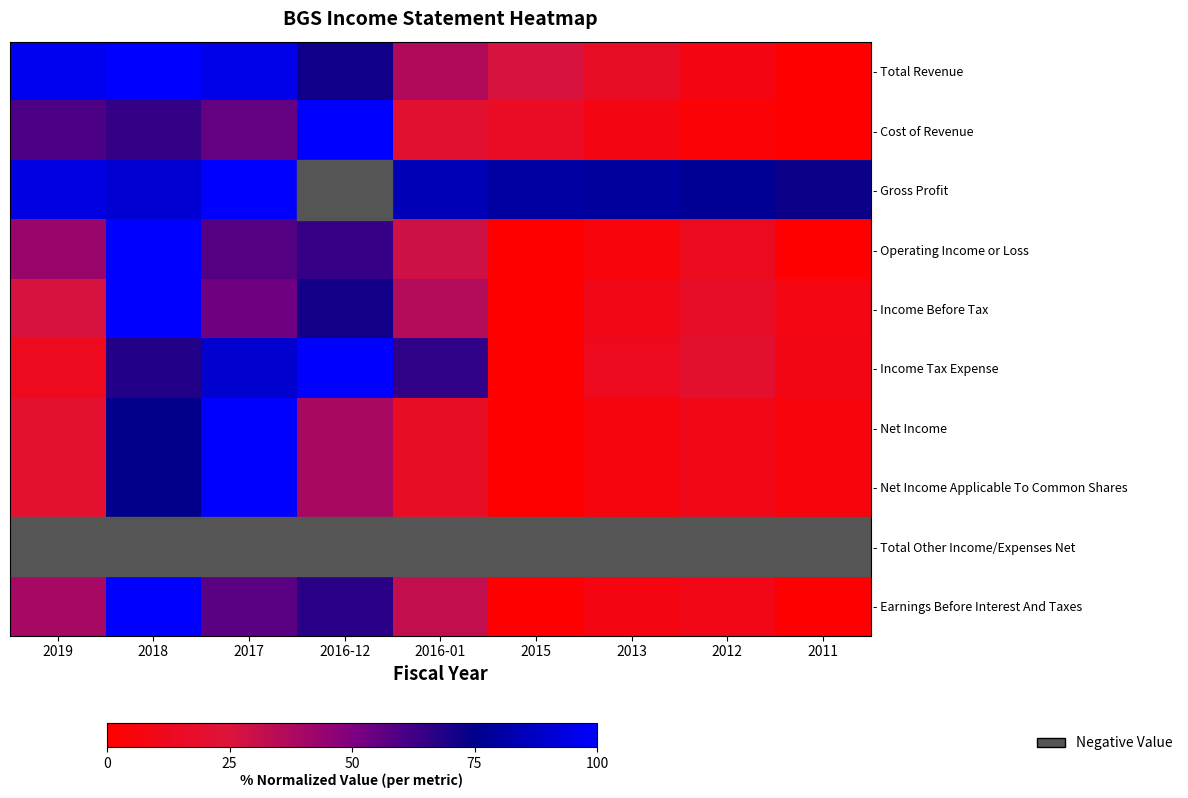

Which series changed the most between 2016-01 and 2011?

- Income Tax Expense